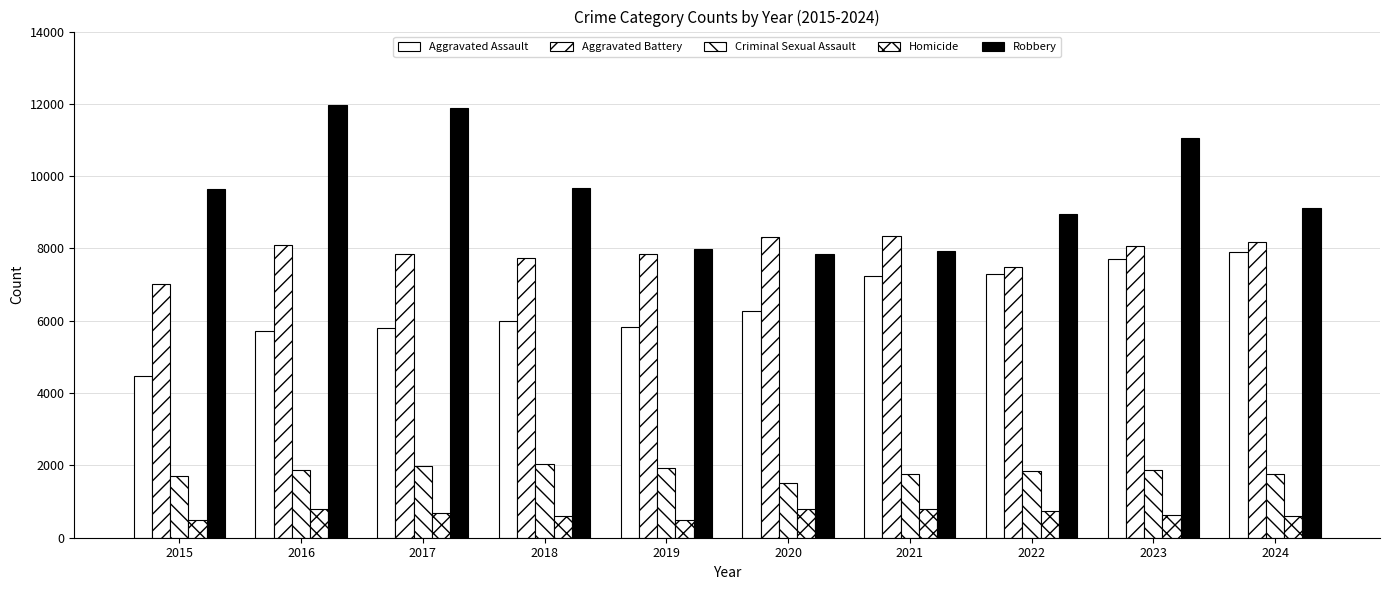

What is the value of the Aggravated Battery bar at the 6th from the left?

8320